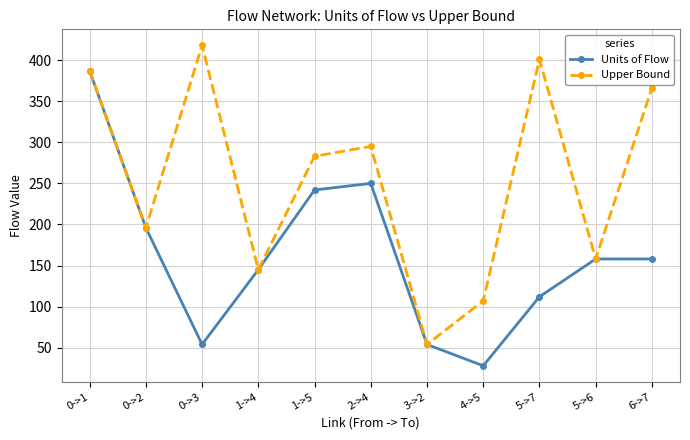

Reading left to right, list all the values displayed in this chart.

Units of Flow: 387	196	54	145	242	250	54	28	112	158	158
Upper Bound: 387	196	418	145	283	295	54	107	401	158	366